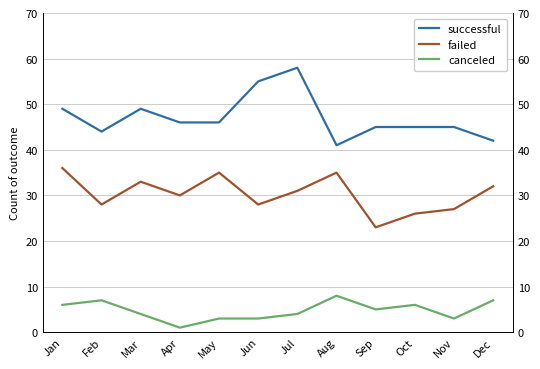

List the series in order of their peak value, lowest first.

canceled, failed, successful